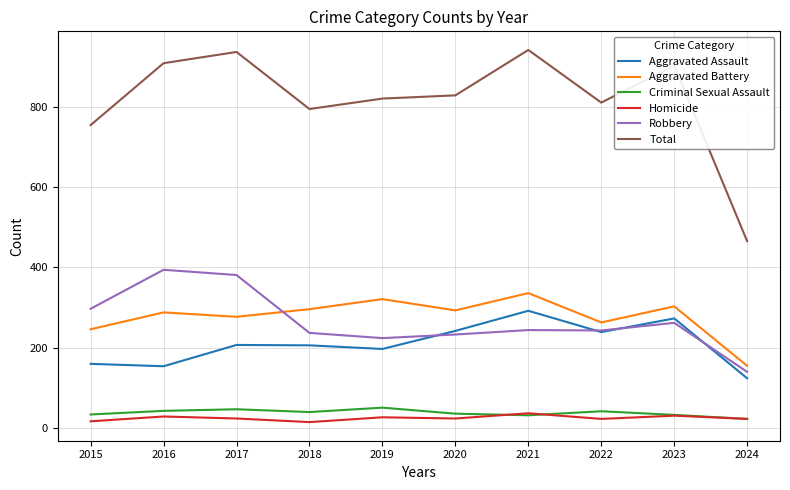

At which category does Robbery reach its first local peak?

2016